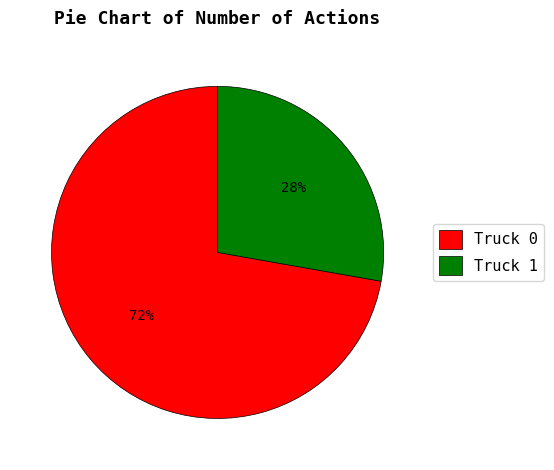

To the nearest percent, what portion does Truck 1 represent?

28%